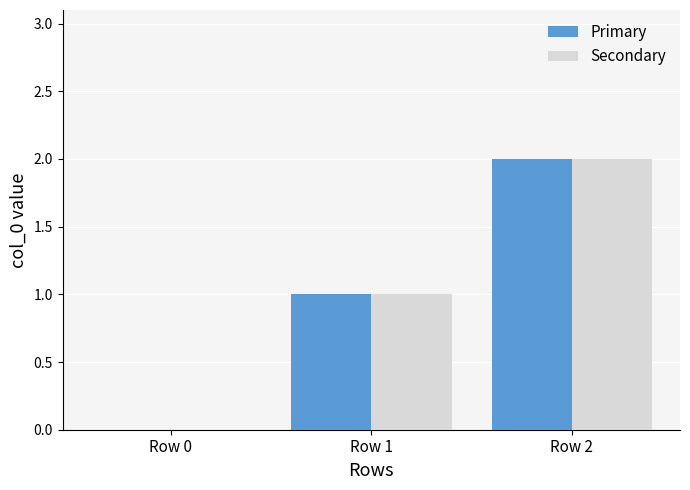

Reading right to left, extract all data points from this chart.

Primary: Row 2=2	Row 1=1	Row 0=0
Secondary: Row 2=2	Row 1=1	Row 0=0